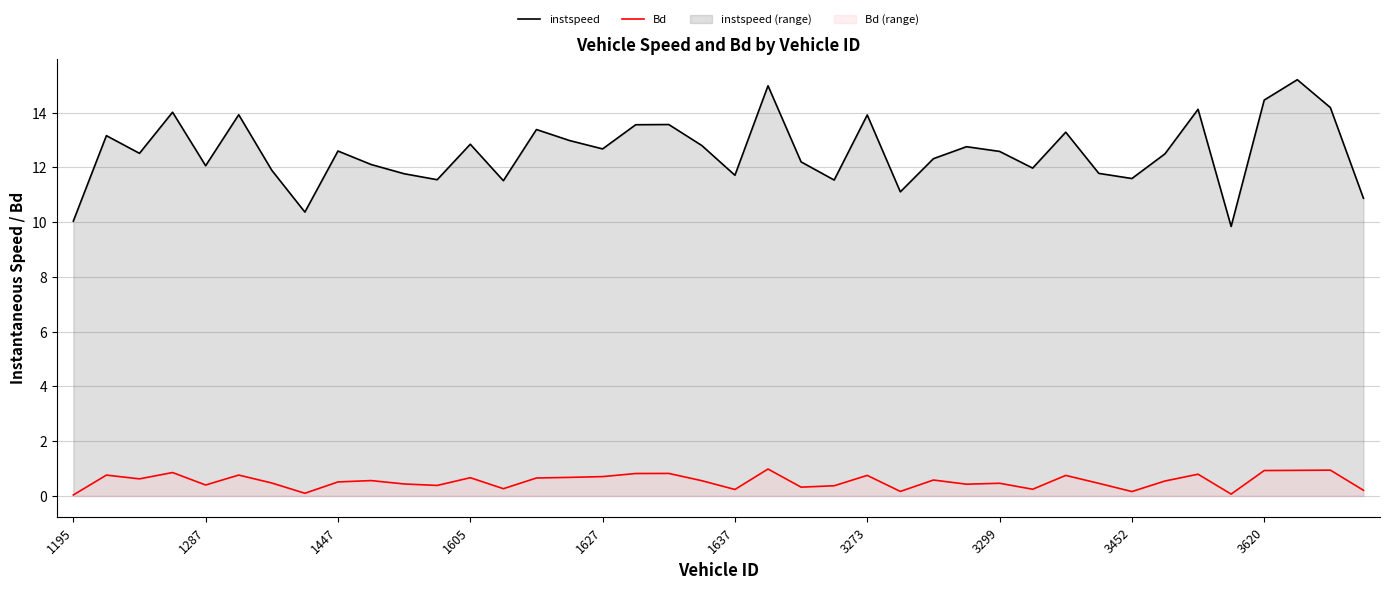

How many lines are shown in the chart?

2